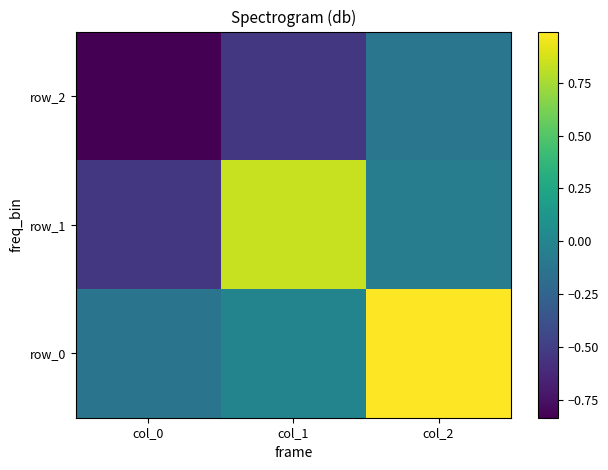

At which category does the chart reach its peak across all series?

col_2